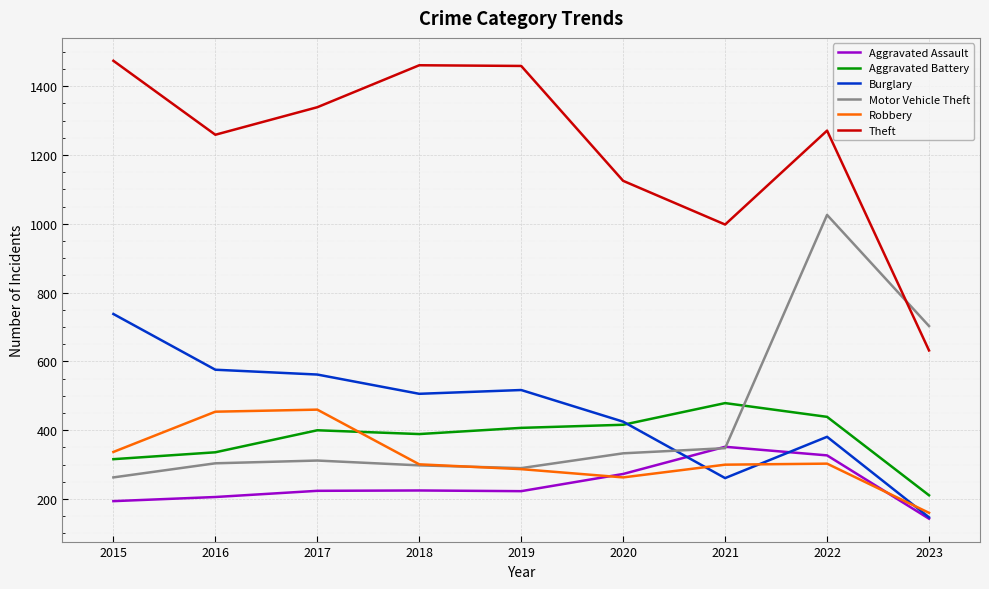

What is the difference between the Burglary values at 2022 and 2019?

136